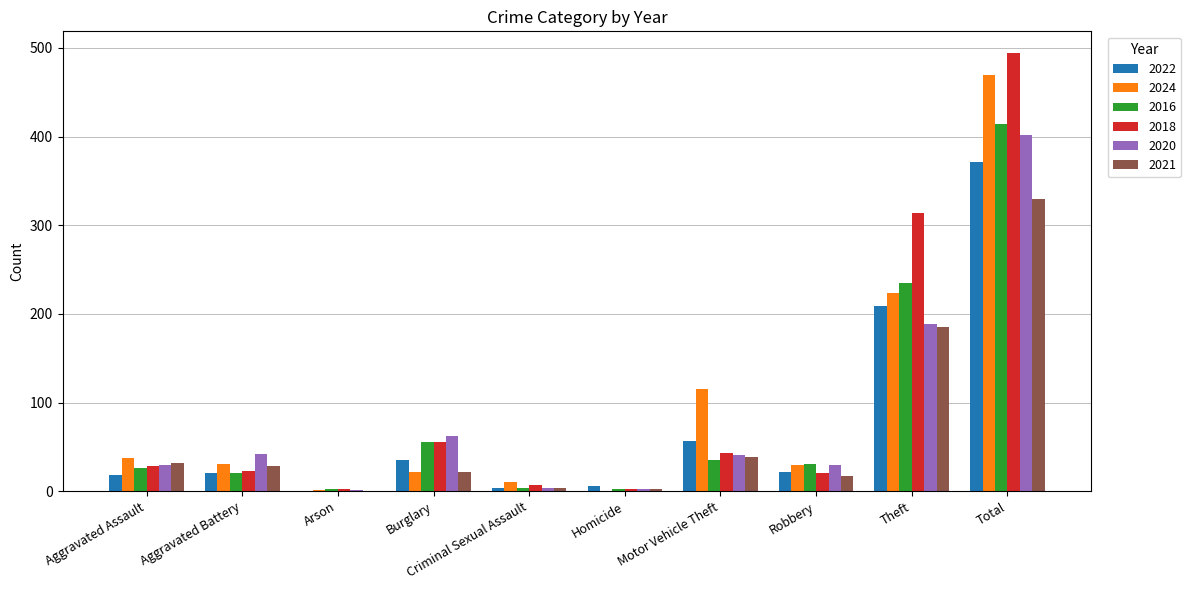

Which series changed the most between Theft and Total?

2024